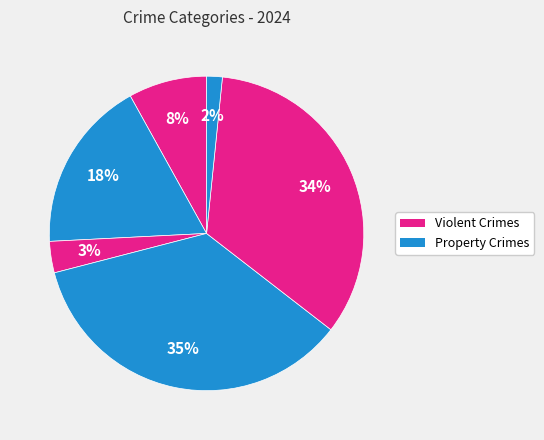

How many segments does this pie chart have?

6